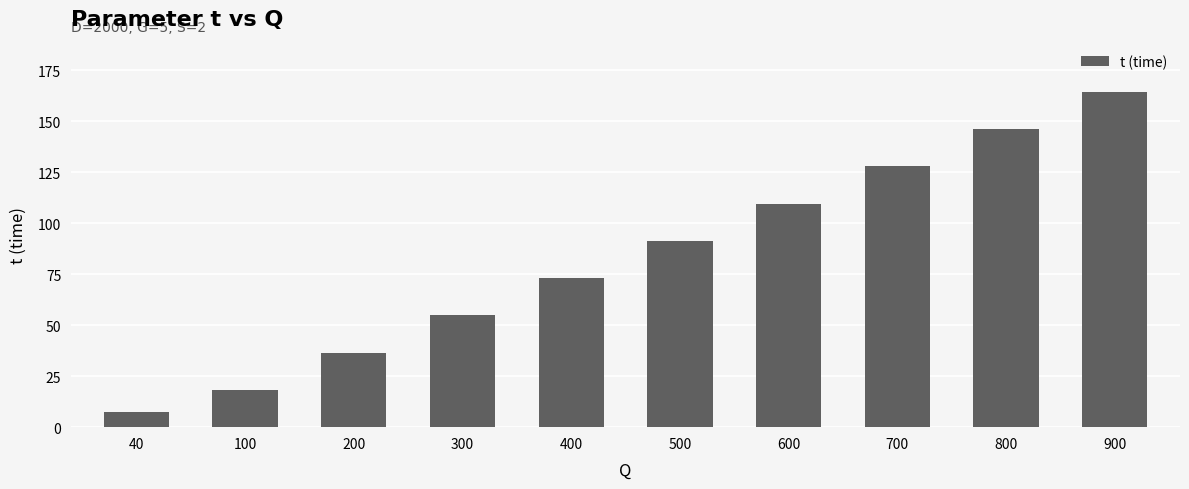

Is it true that the value at 500 is 153.3?

False